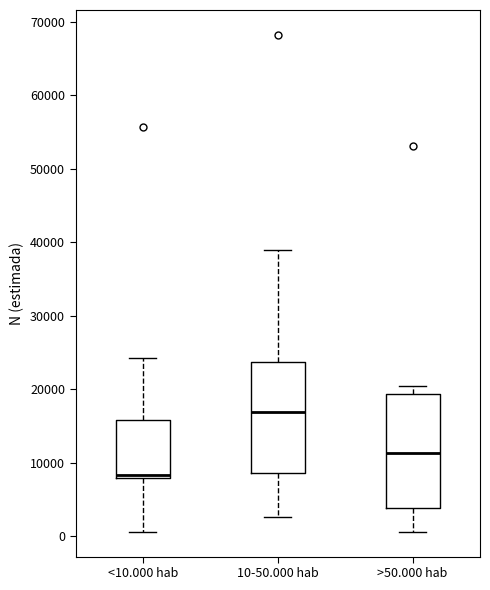

Which box has the highest median line?

10-50.000 hab